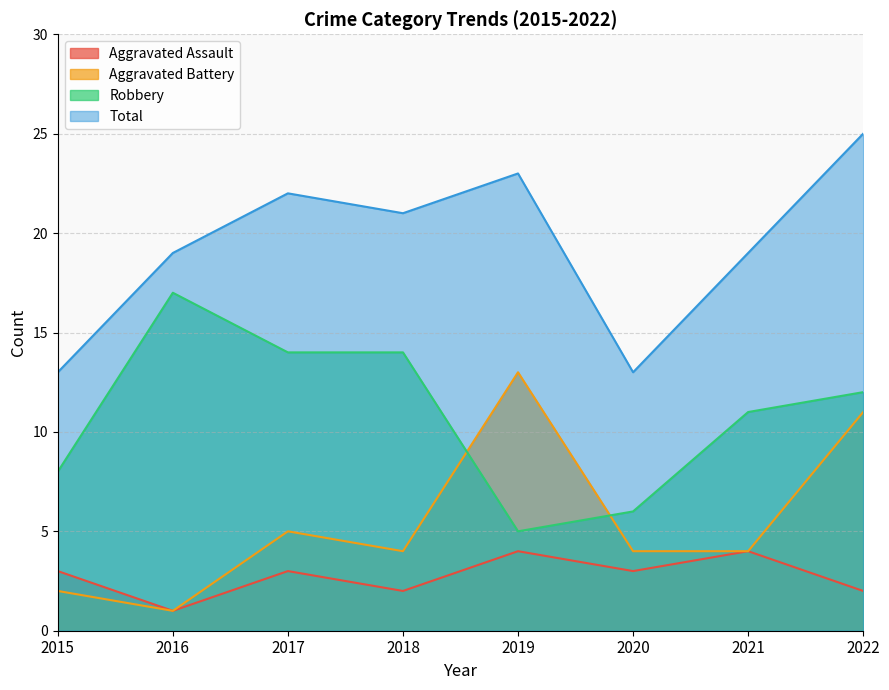

True or false: Robbery has more than 2 interior local peaks.

False